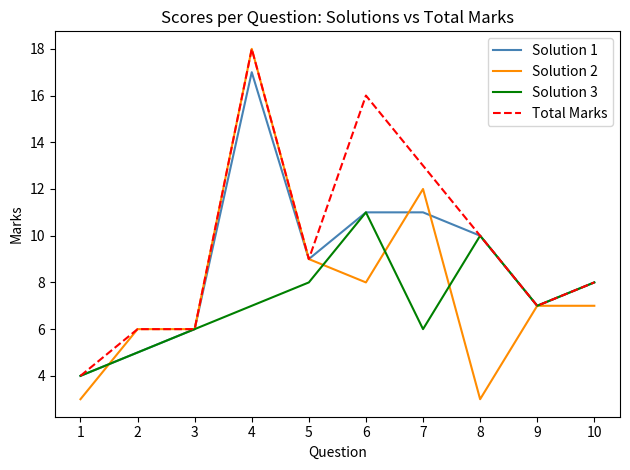

The value of Solution 2 at 2 is 2. True or false?

False